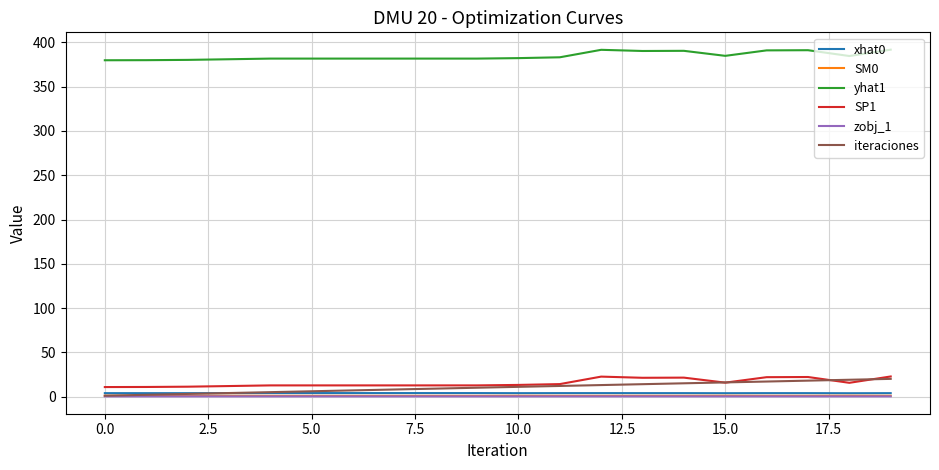

True or false: SP1 and yhat1 intersect in this chart.

False